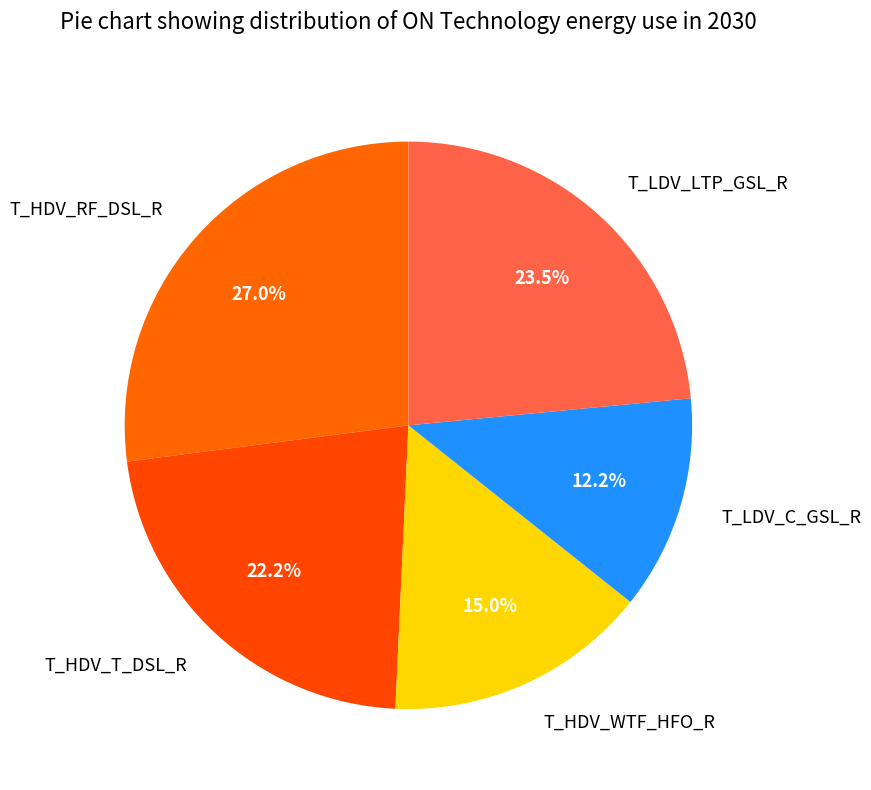

To the nearest percent, what percentage of the pie is T_LDV_C_GSL_R?

12%